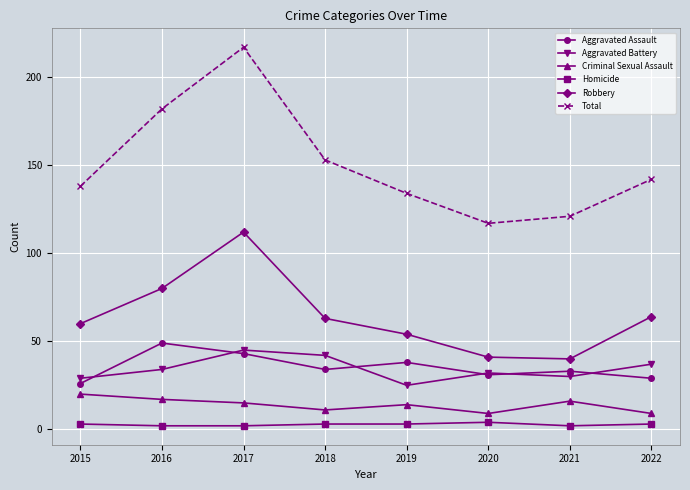

Is this an area chart (filled region under the line)?

No